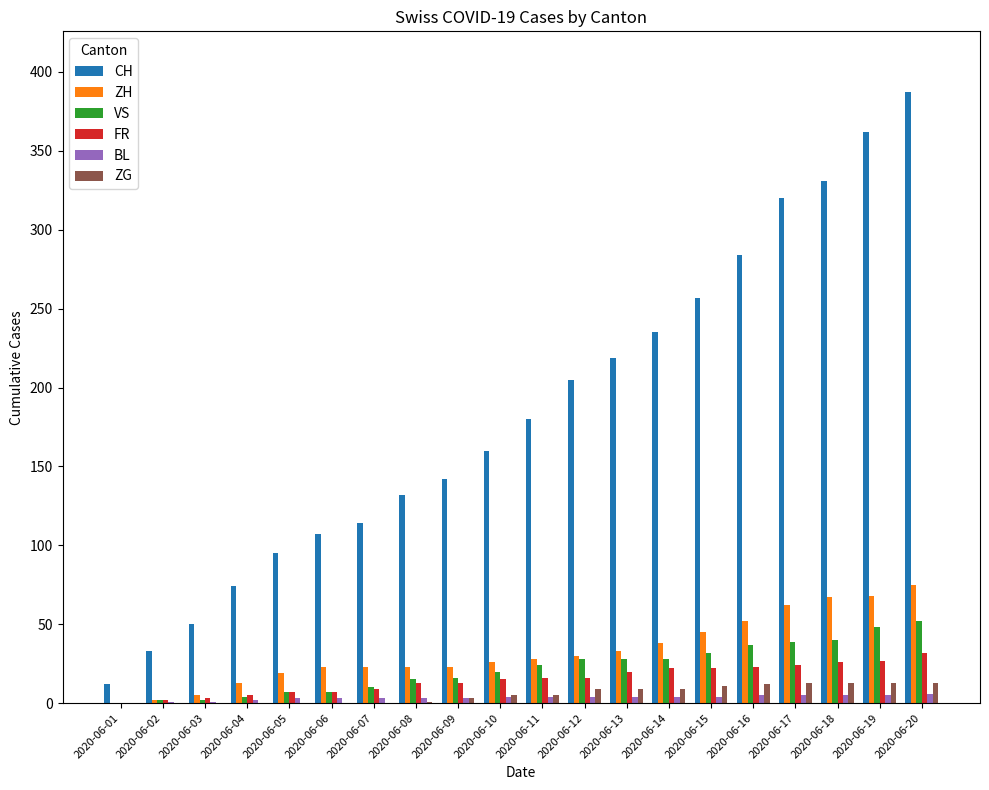

The BL series shows 4 at 2020-06-13. True or false?

True